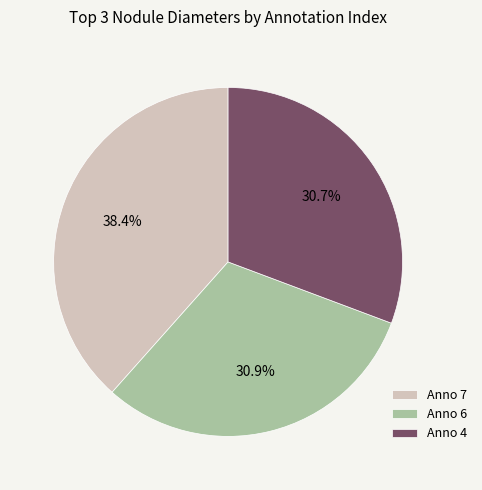

To the nearest percent, what is the difference between the largest and smallest slice percentages?

8%